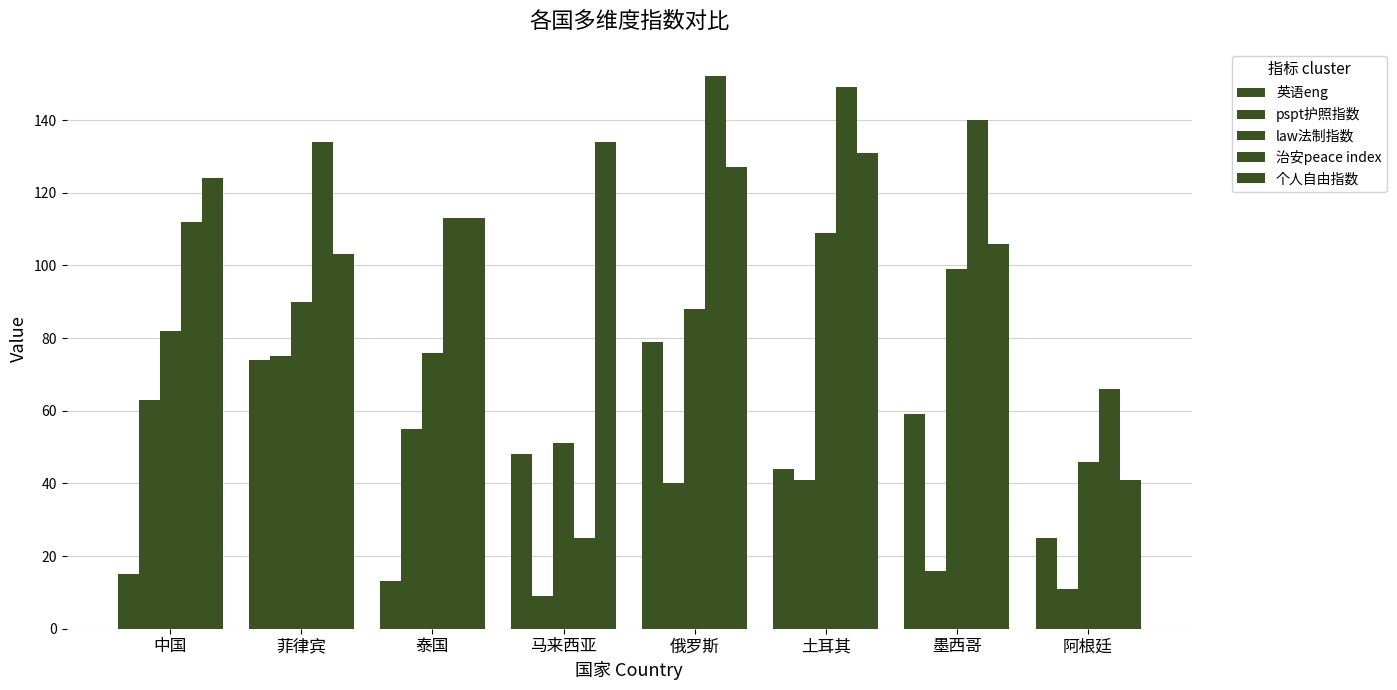

How many data points in law法制指数 are less than 88?

4